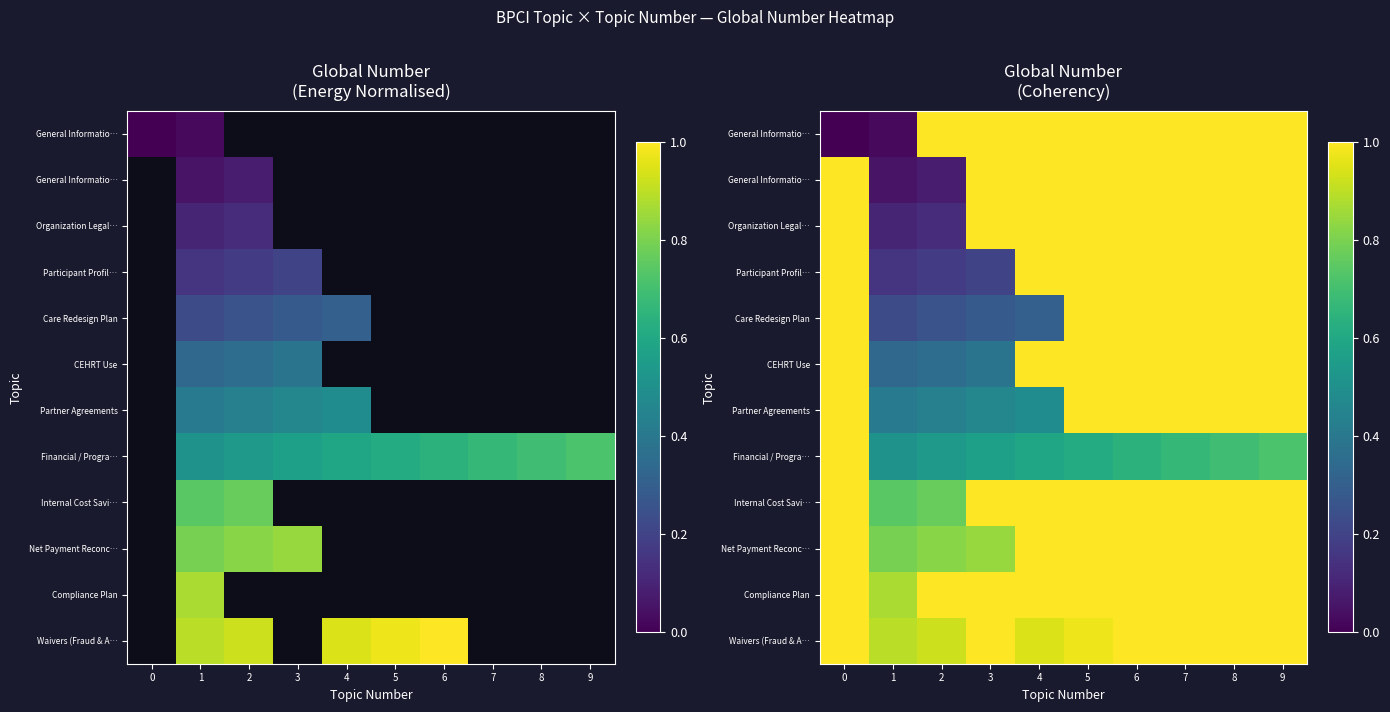

Which has a higher value, 2 or 8?

2